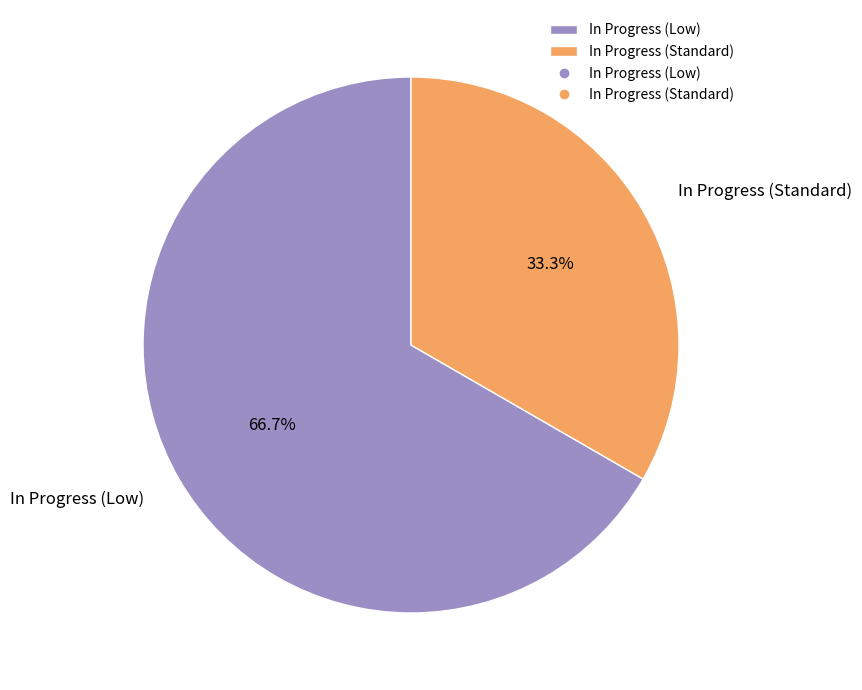

Which slice represents more than half of the pie?

In Progress (Low)